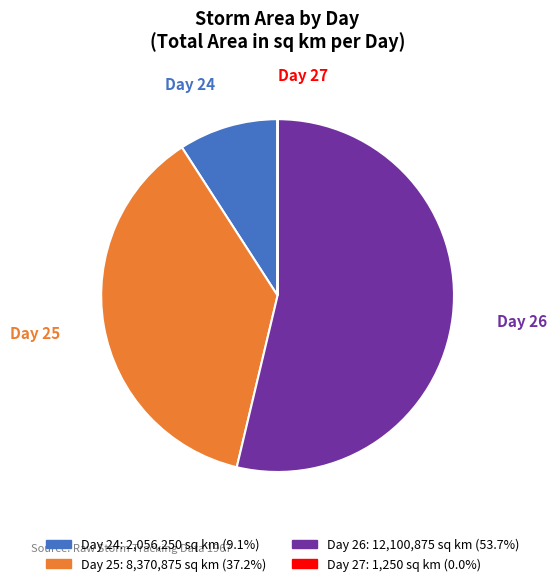

Is there any slice that represents more than half of the pie?

Yes